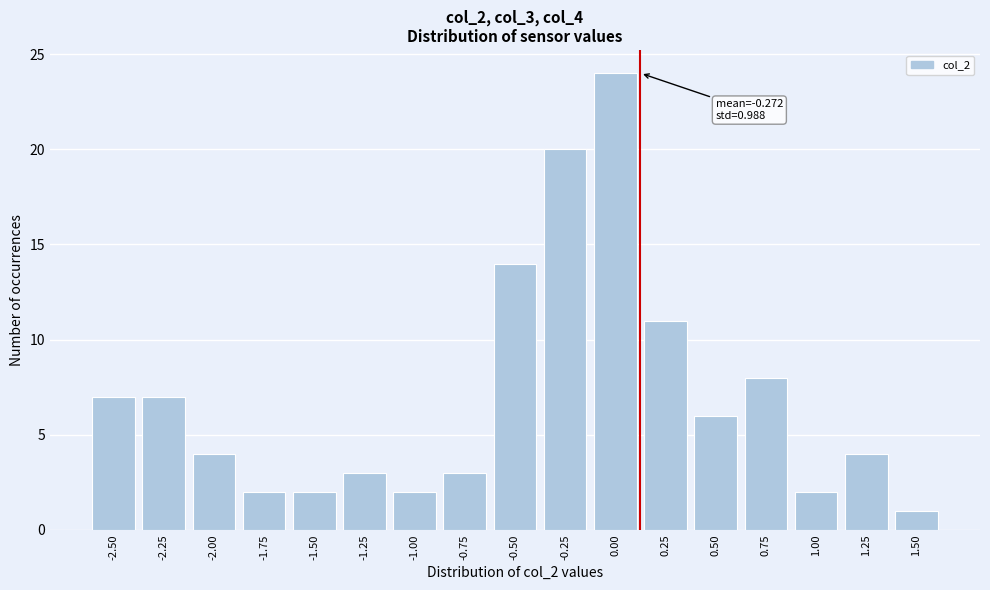

Reading left to right, extract all data points from this chart.

7	7	4	2	2	3	2	3	14	20	24	11	6	8	2	4	1